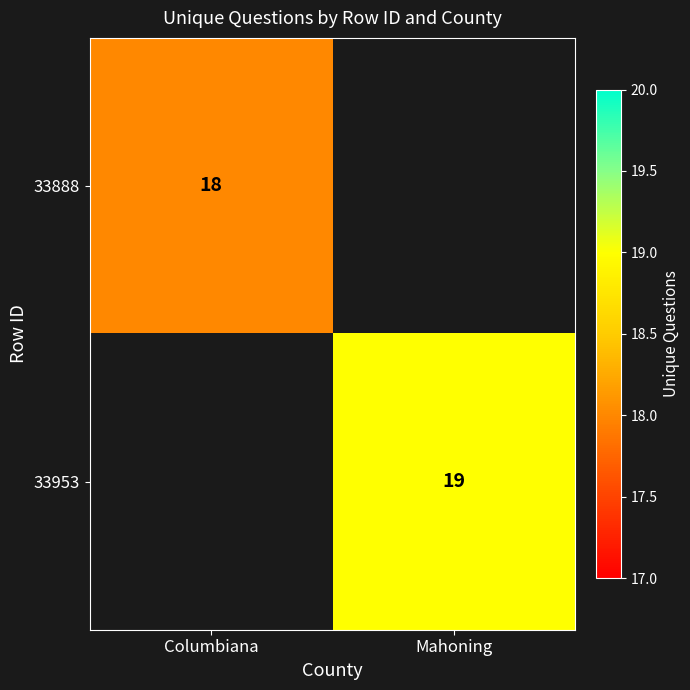

Is it true that 33888 equals 18 at Columbiana?

True